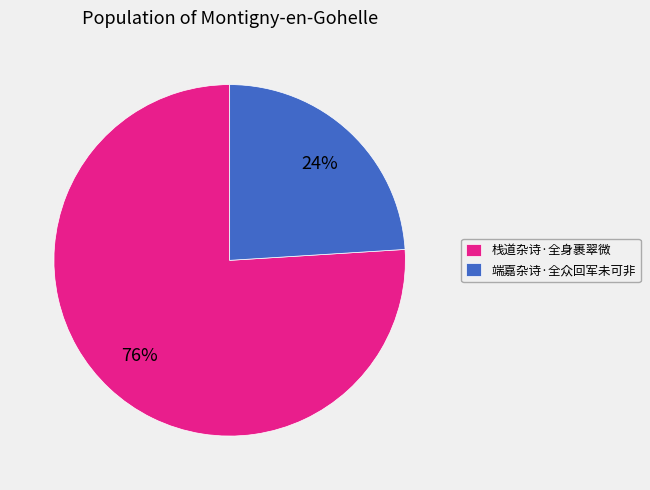

How many segments does this pie chart have?

2